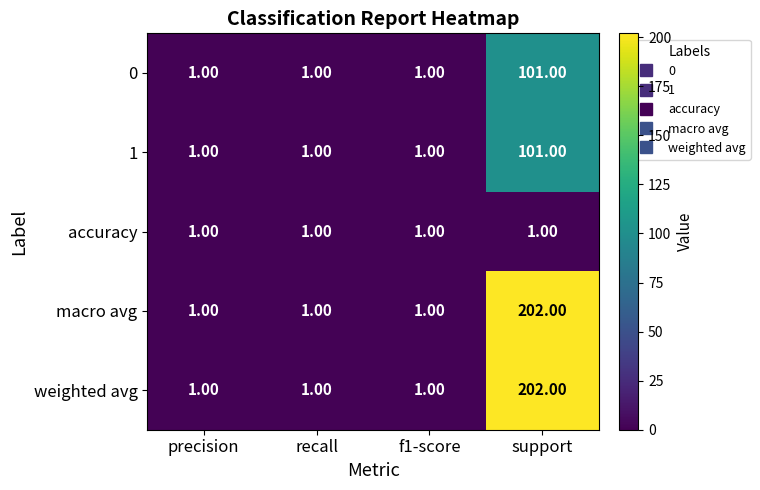

Which category has the highest value in the 0 series?

support